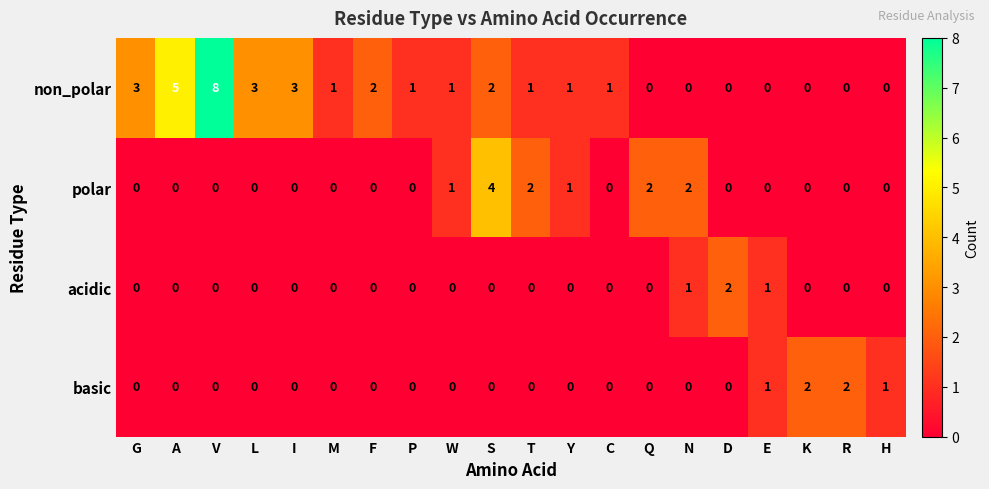

What is the sum of the non_polar values at M and L?

4